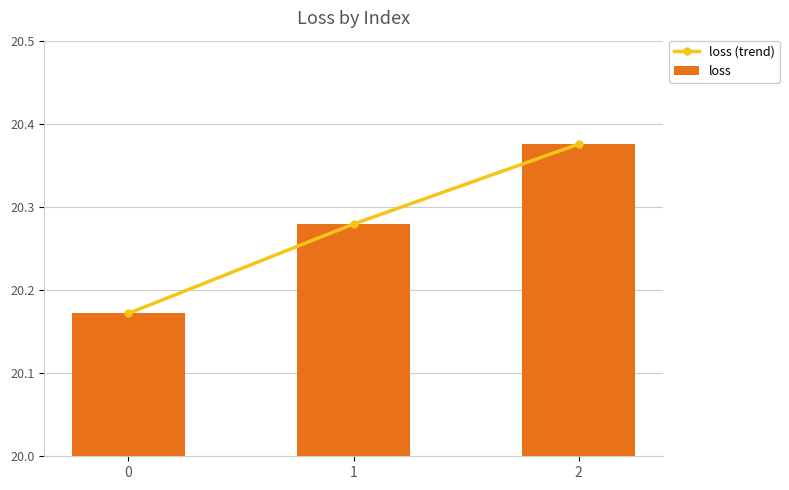

Is it true that loss (trend) equals 13.0 at 0?

False